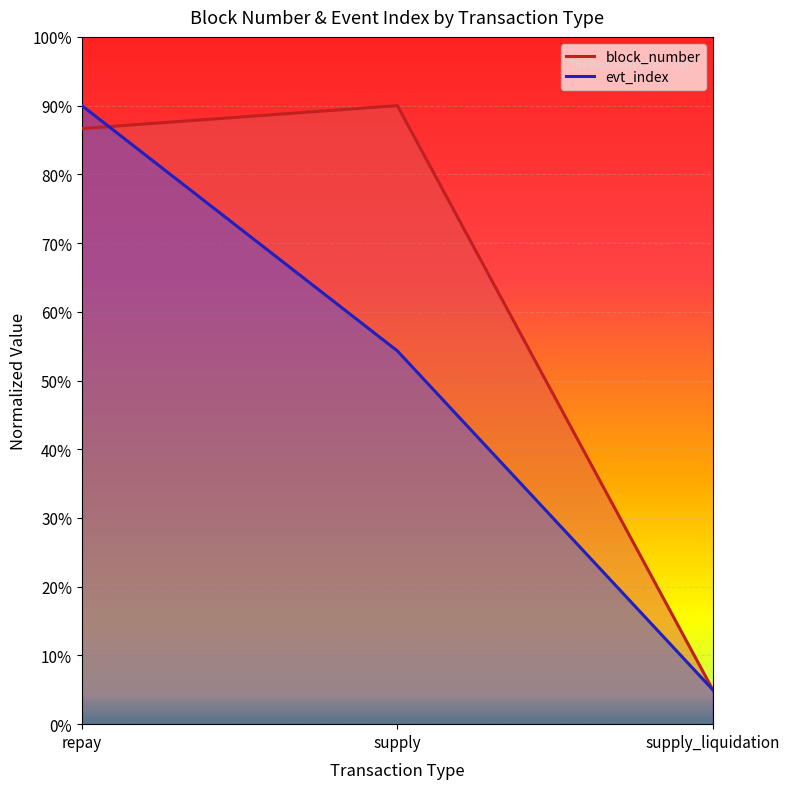

The evt_index series shows 0.5 at repay. True or false?

False